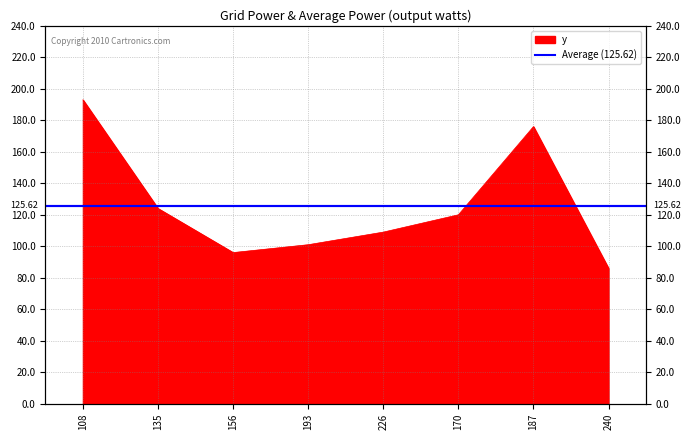

What is the change in value from 135 to 187?

+52